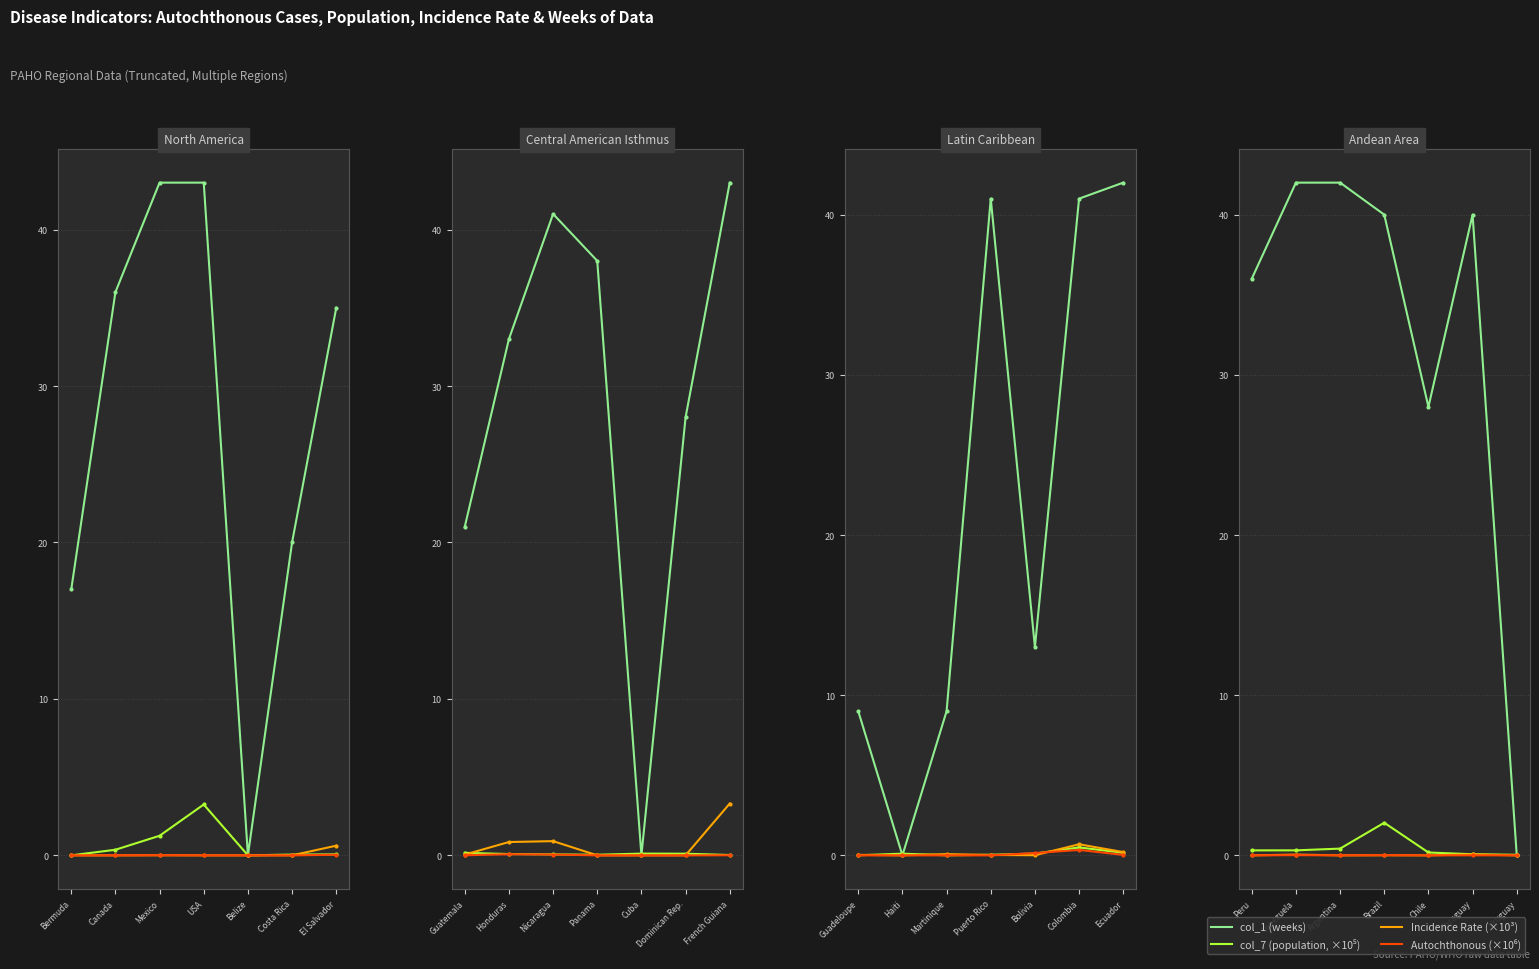

Which series has the widest spread of values?

col_1 (weeks)